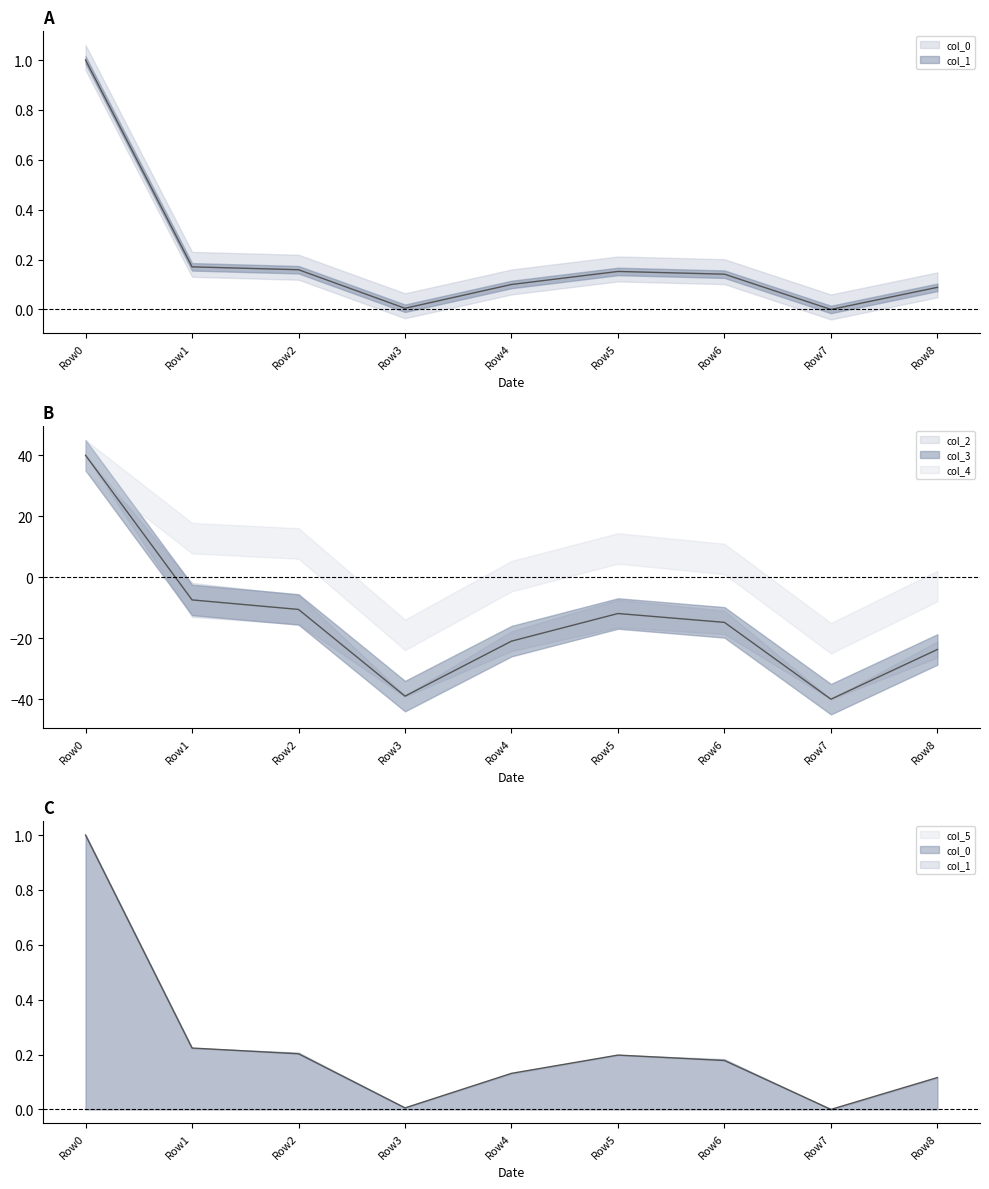

Is it true that col_1 equals 0.3 at Row5?

False